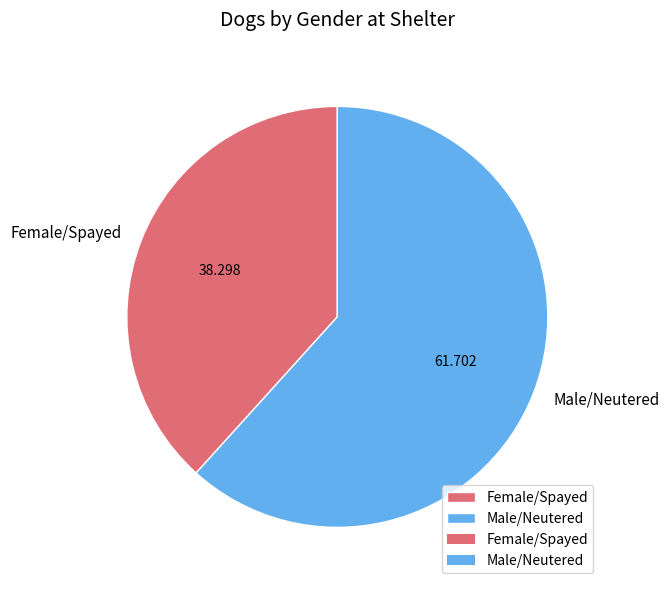

Which slice is the largest?

Male/Neutered